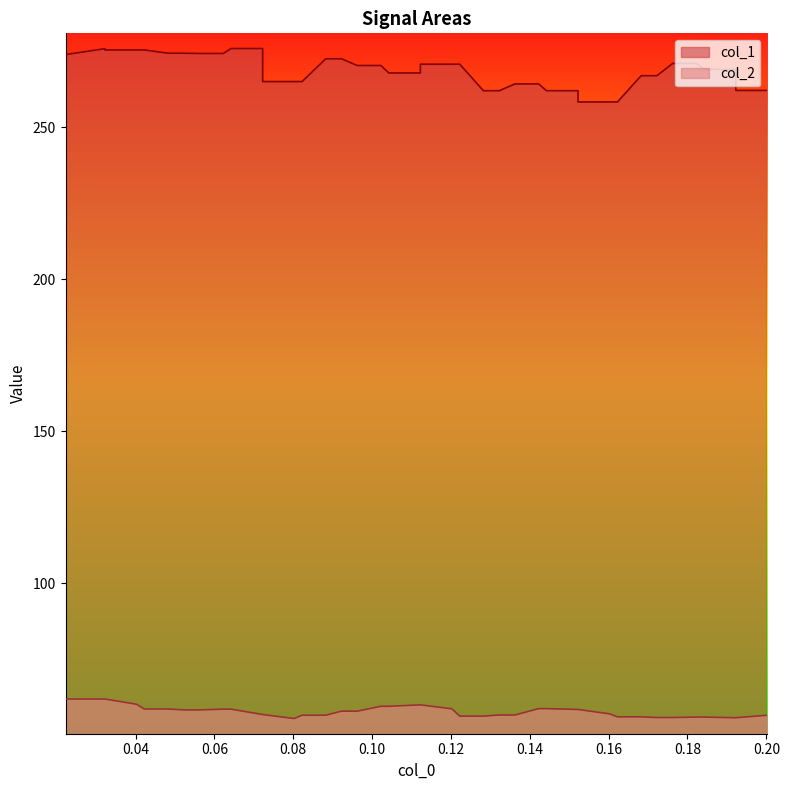

Which series has the largest range (max minus min)?

col_1